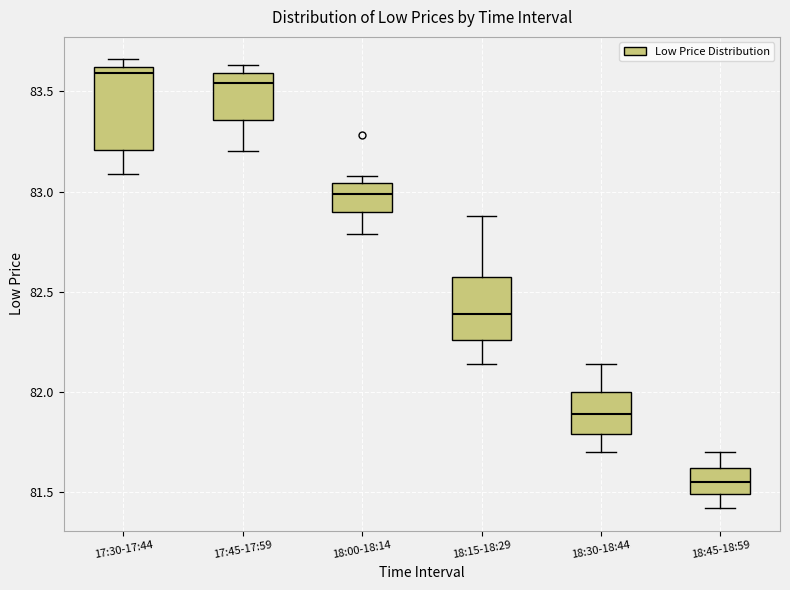

Reading left to right, read every box against the y-axis: the position of its median line, the range the box covers, and the ends of its whiskers. The values are not printed on the chart, so give them approximately, as read against the axis.

17:30-17:44: median 83.60 (just below the box's upper edge), box 83.20 to 83.60, whiskers 83.10 to 83.65
17:45-17:59: median 83.55, box 83.35 to 83.60, whiskers 83.20 to 83.65
18:00-18:14: median 83.00, box 82.90 to 83.05, whiskers 82.80 to 83.10
18:15-18:29: median 82.40, box 82.25 to 82.60, whiskers 82.15 to 82.90
18:30-18:44: median 81.90, box 81.80 to 82.00, whiskers 81.70 to 82.15
18:45-18:59: median 81.55, box 81.50 to 81.60, whiskers 81.40 to 81.70